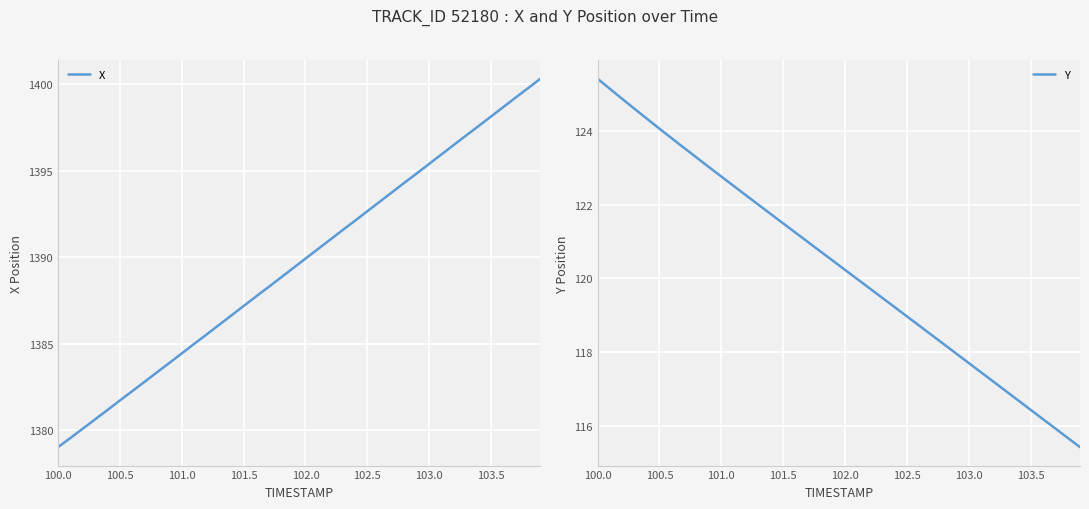

What is the highest value of the Y series?

125.4